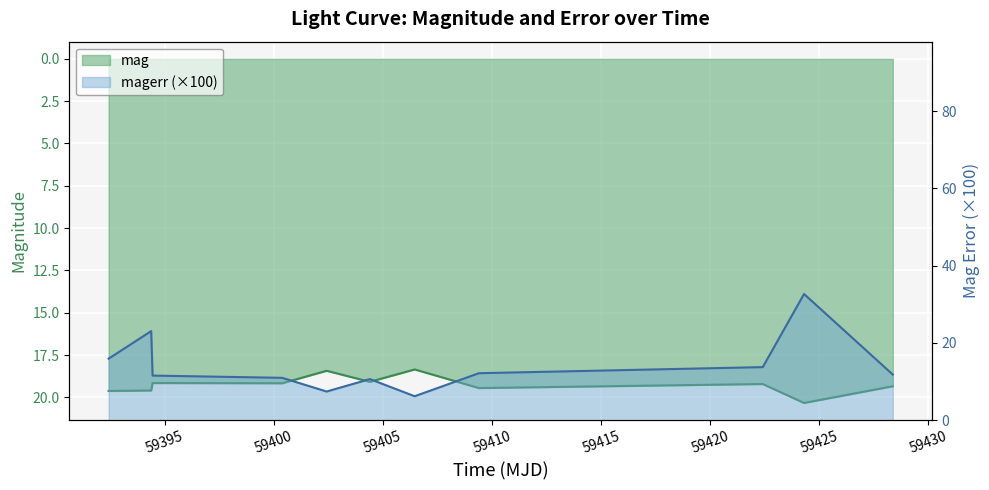

The magerr series shows 2.9 at 59402.42516200012. True or false?

False